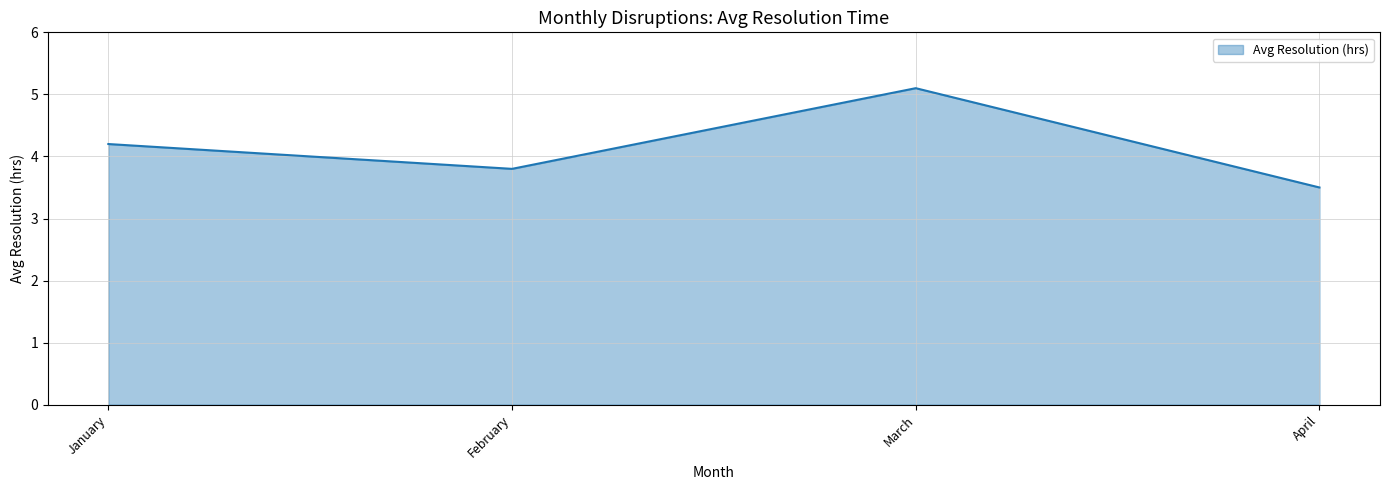

List the labels in order of value, largest first.

March, January, February, April